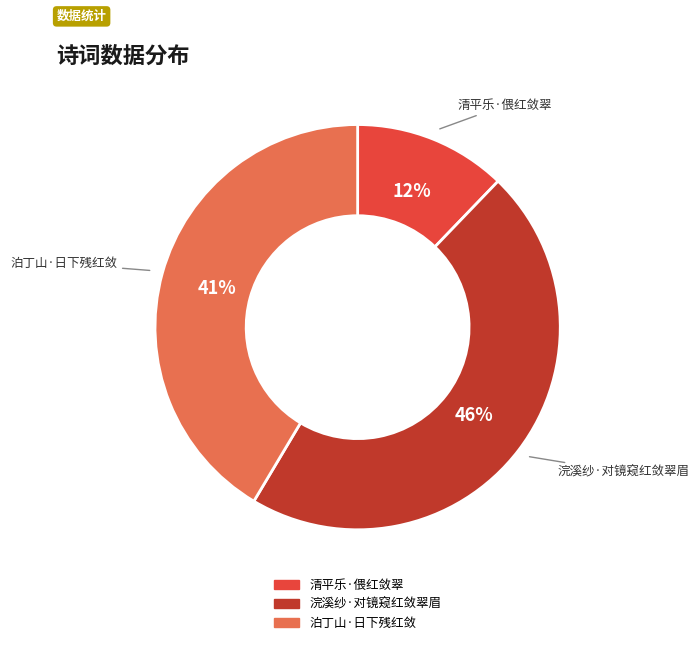

Does any single category account for the majority?

No